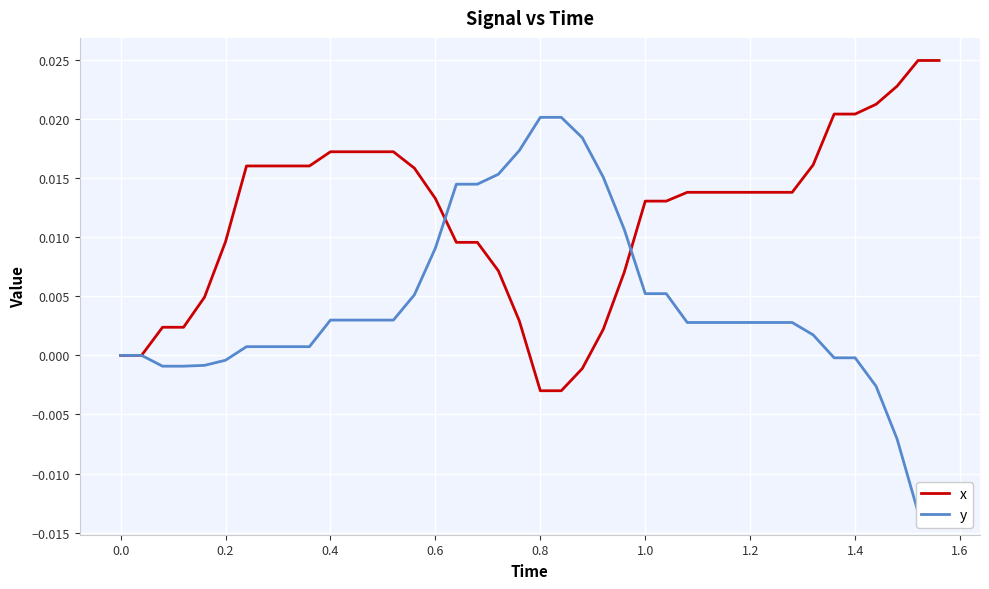

True or false: x and y cross at least once.

True